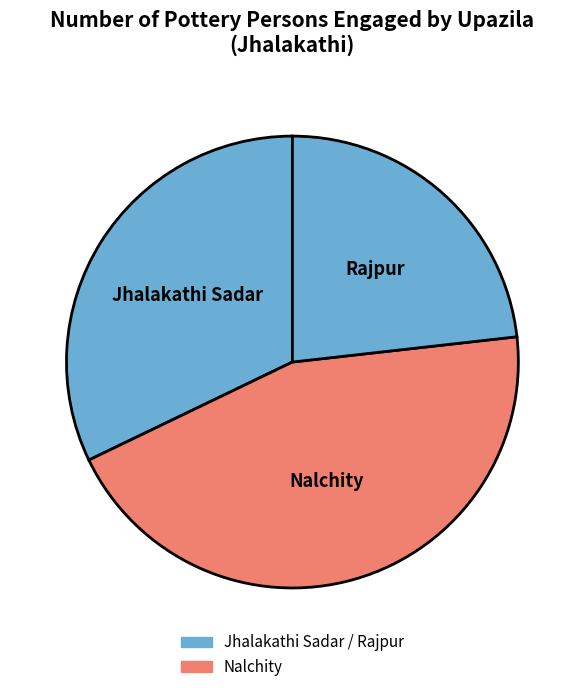

Is it true that Nalchity is 52% of the pie?

False